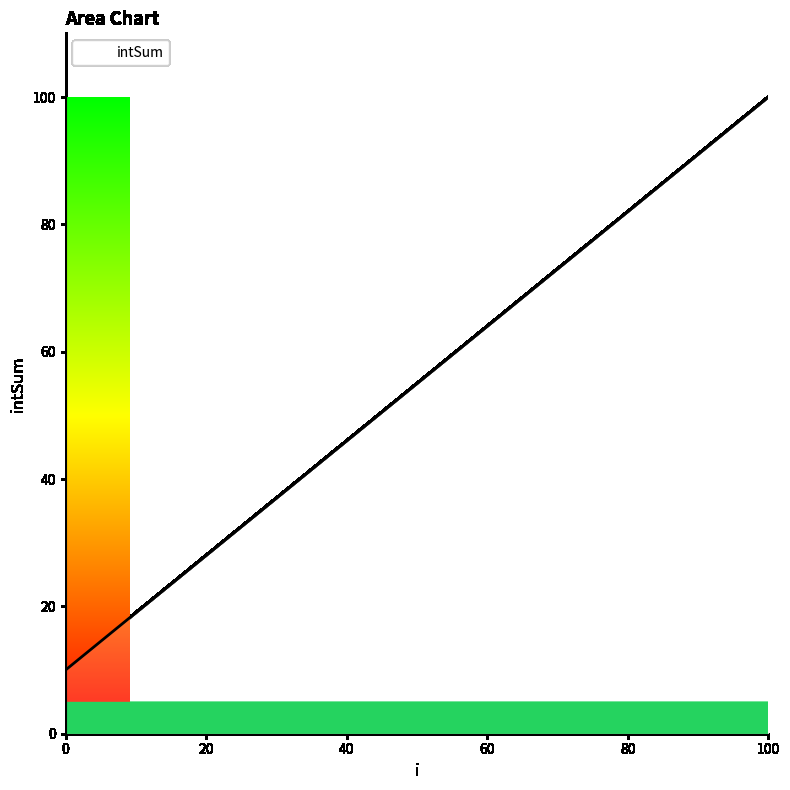

What is the difference between the maximum and minimum values?

90